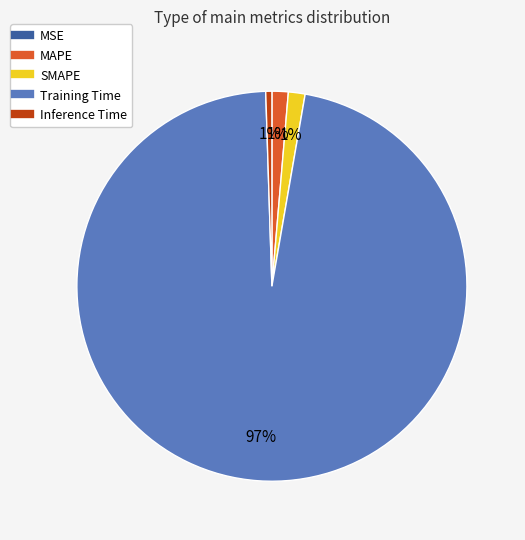

True or false: Inference Time accounts for 11% of the total.

False